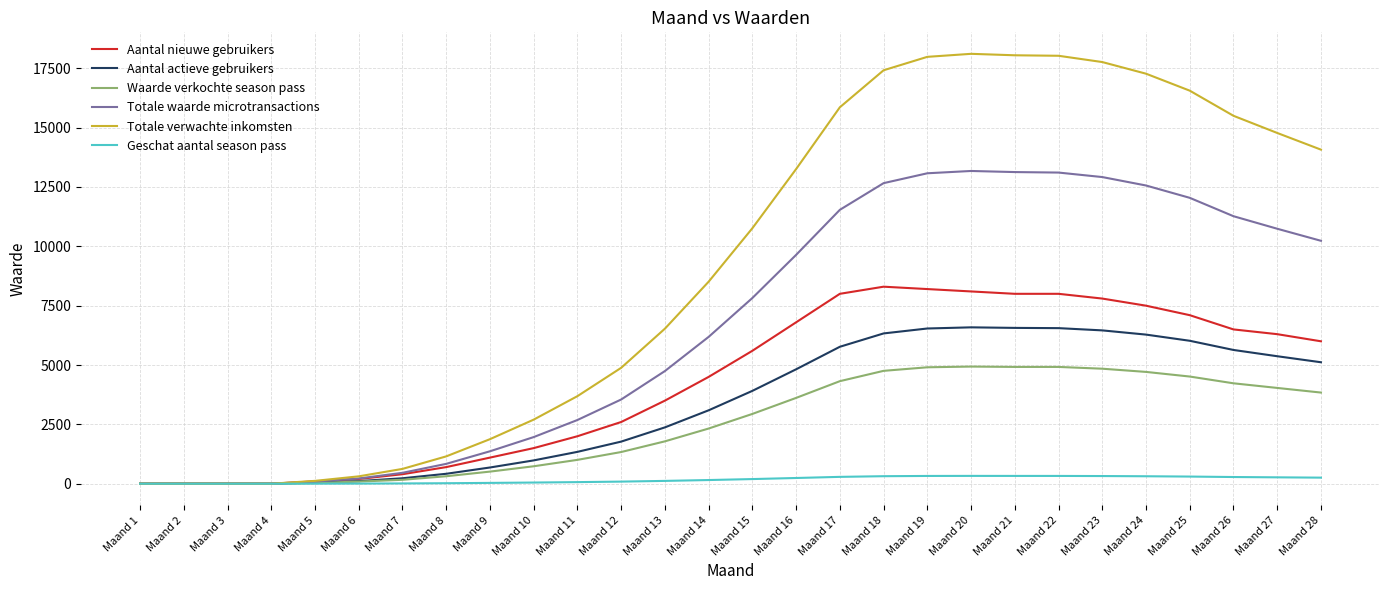

Between Maand 17 and Maand 18, which series saw the biggest shift?

Totale verwachte inkomsten